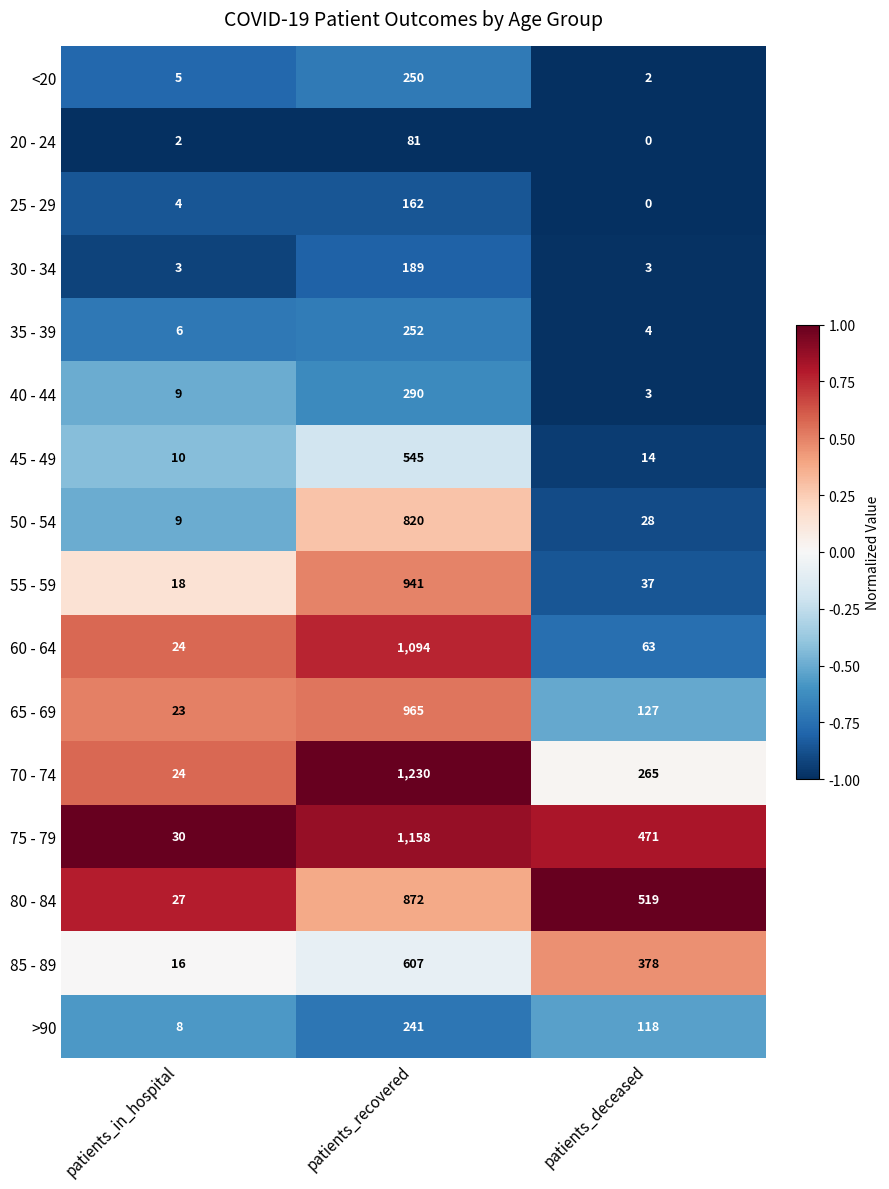

What is the spread (max minus min) of values at patients_in_hospital?

28